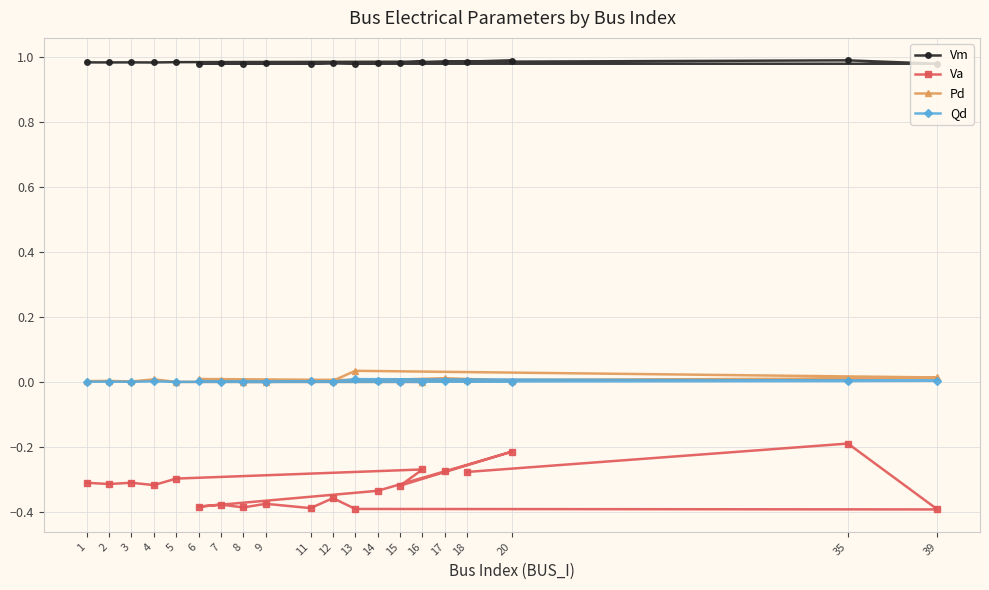

Which series has the largest total across all categories?

Vm